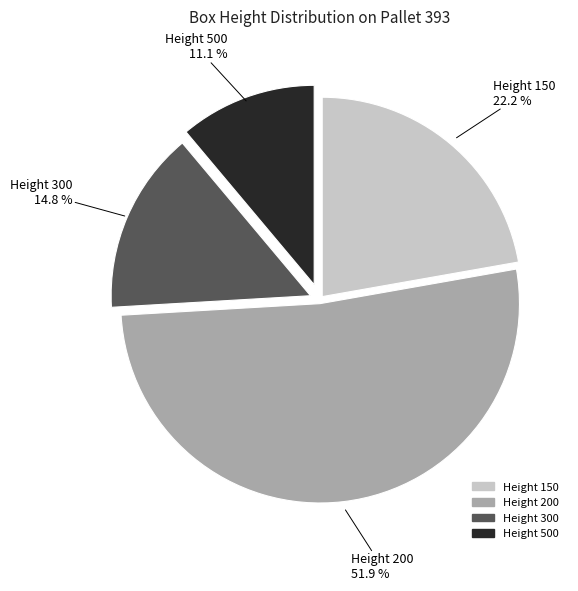

Does any single category account for the majority?

Yes